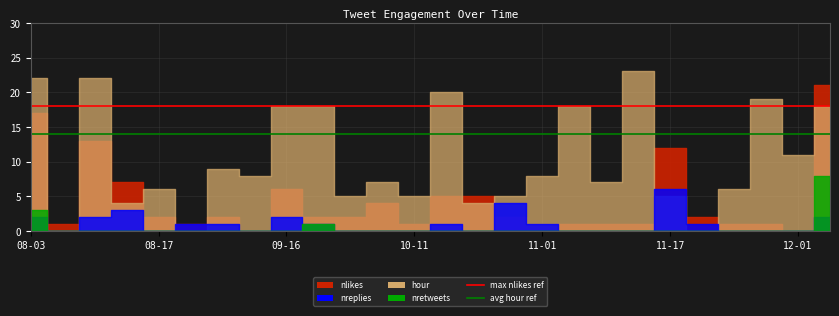

How many lines are shown in the chart?

2